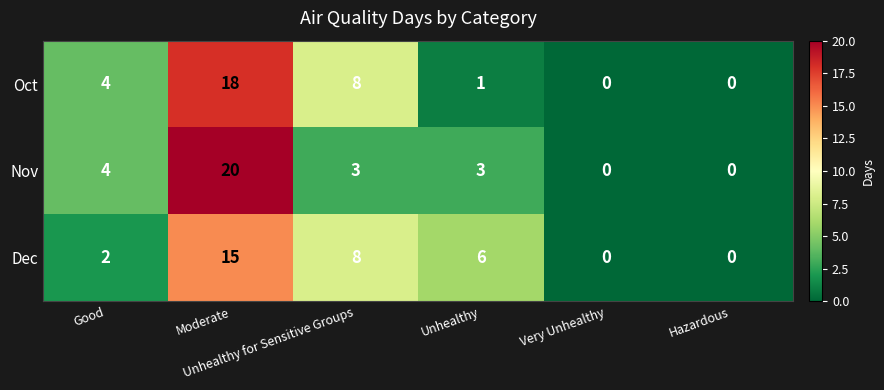

How many Dec values are between 0 and 8?

5